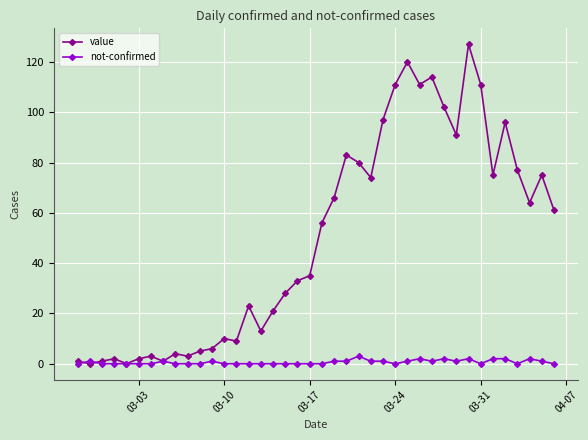

True or false: not-confirmed has more than 1 interior local peaks.

True